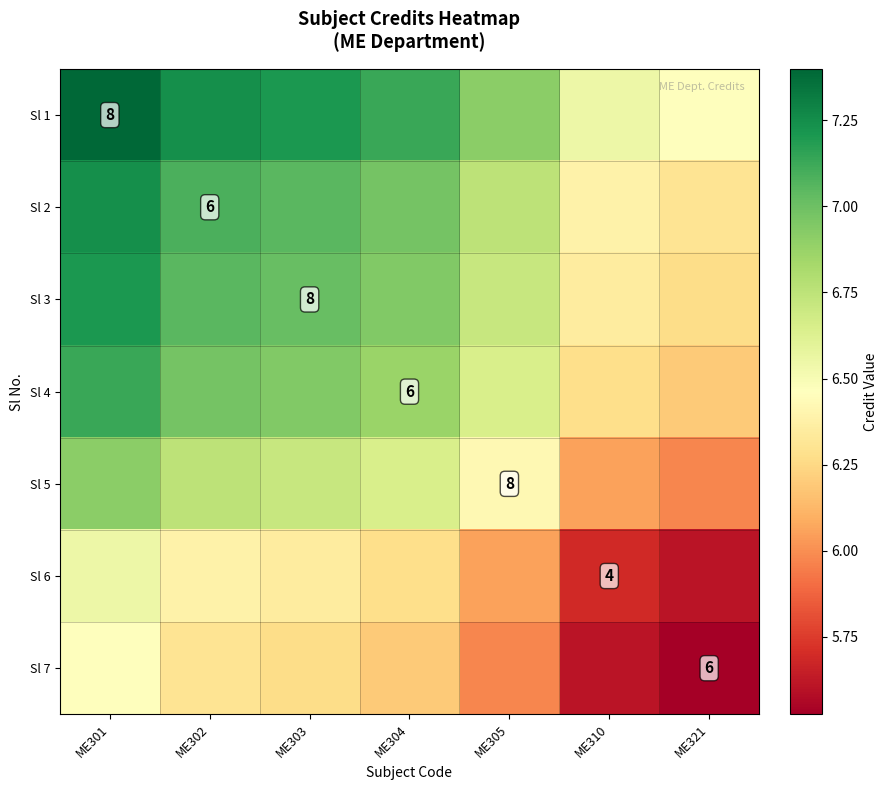

Which series has the largest range (max minus min)?

Sl 1